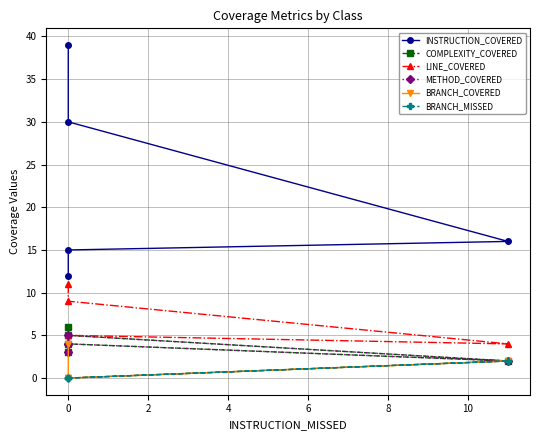

Is the value of METHOD_COVERED at 0 greater than the value of LINE_COVERED at 0?

No